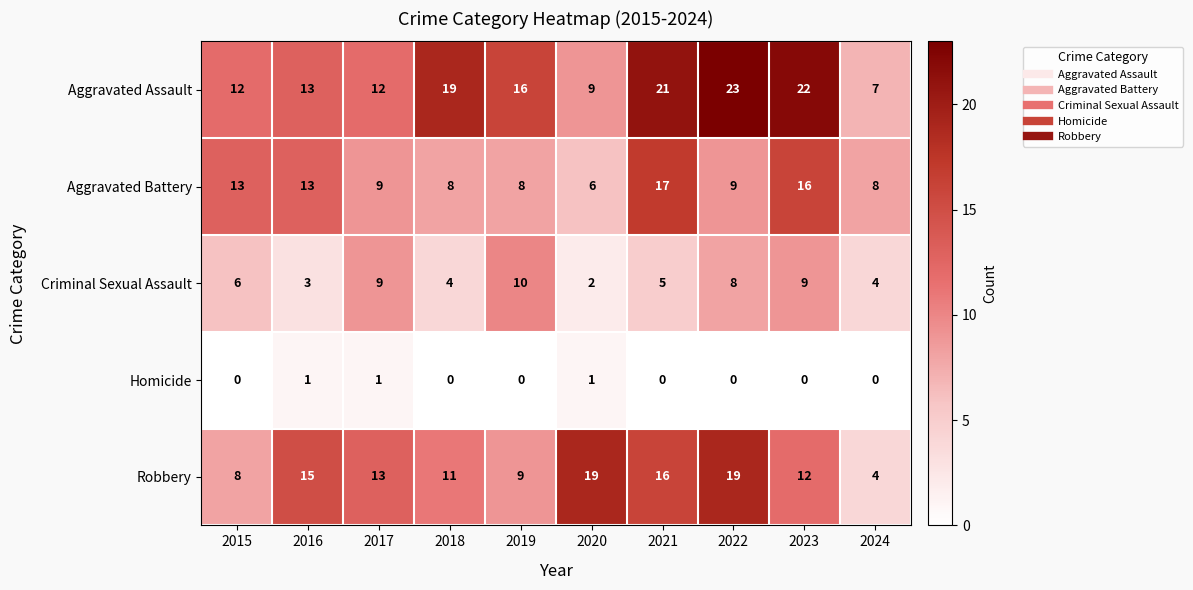

True or false: Robbery has a value of 17 at 2018.

False